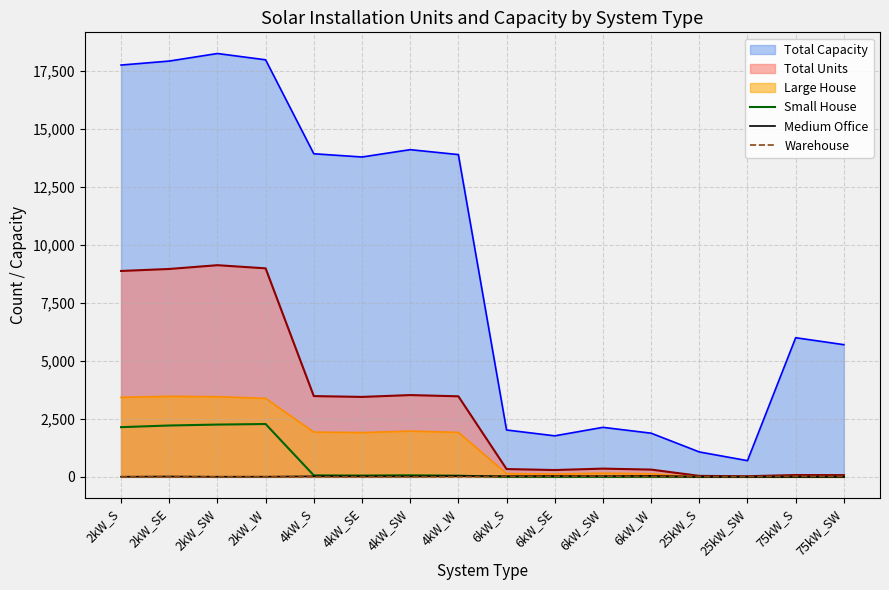

Which series has the largest total across all categories?

Total Capacity